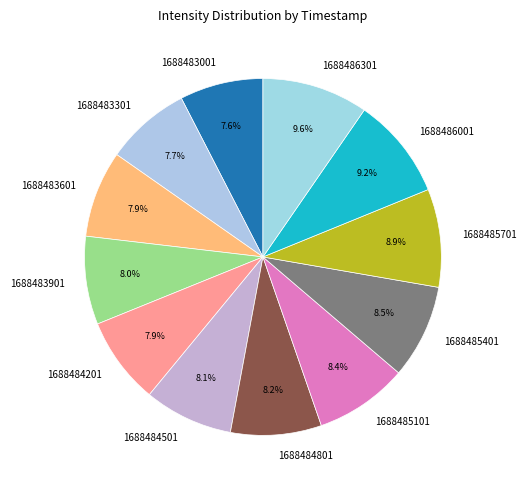

What percentage do 1688484201 and 1688484801 together represent?

16.1%